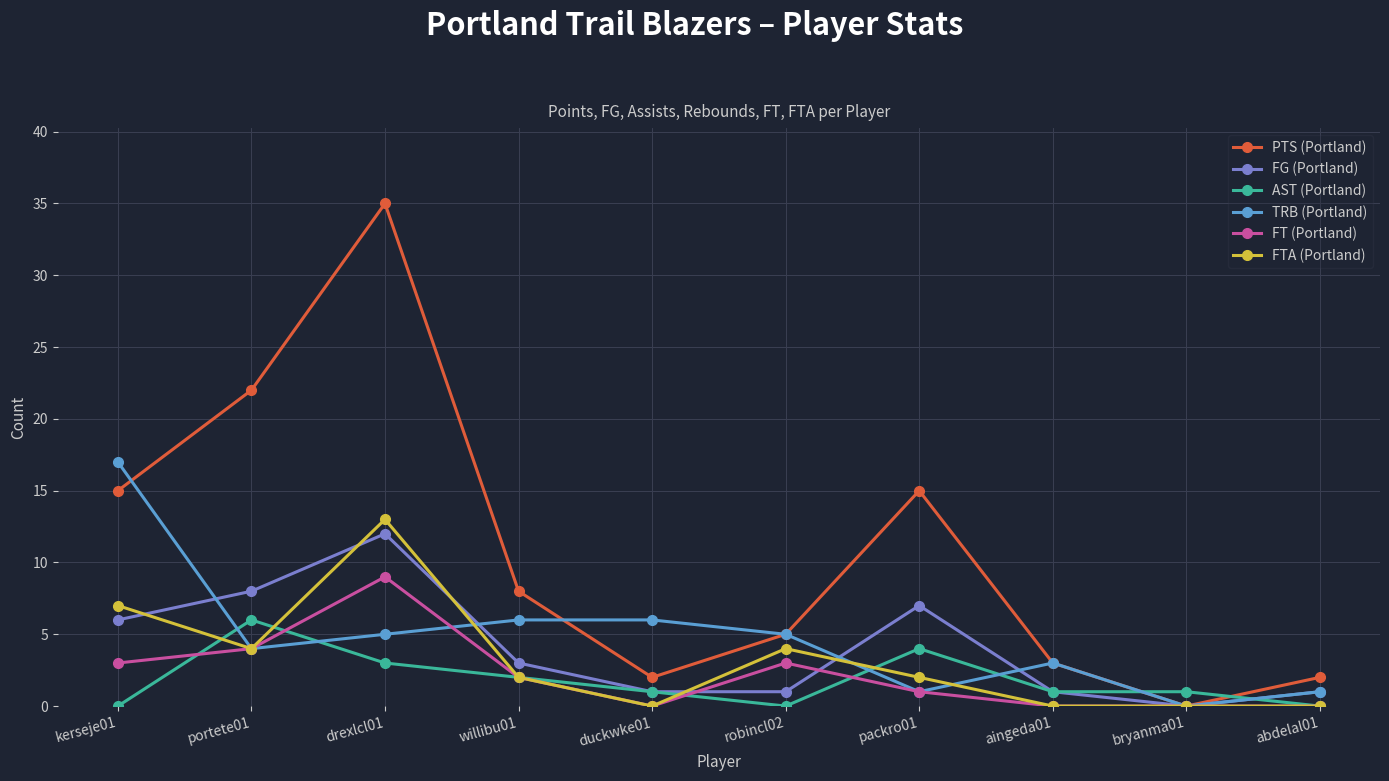

At how many categories does at least one series exceed 25?

1